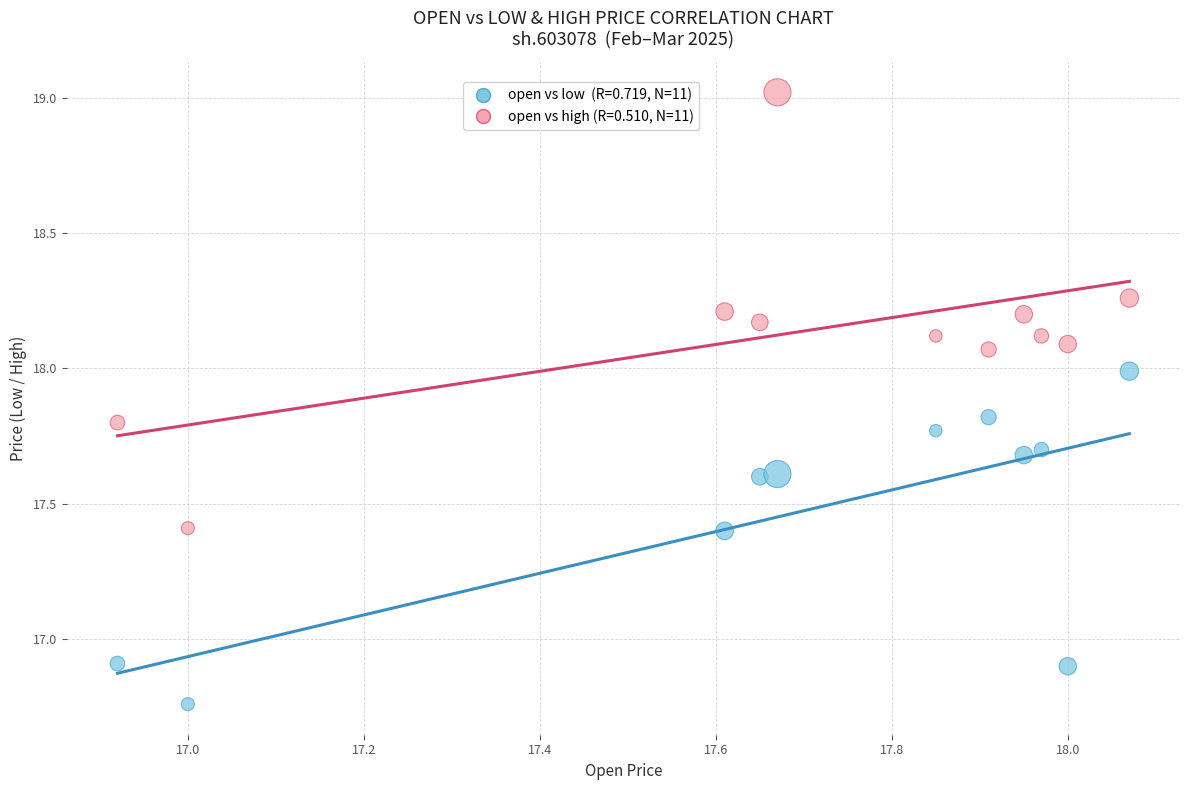

Across all data points, what is the range of X values (max minus min)?

1.1